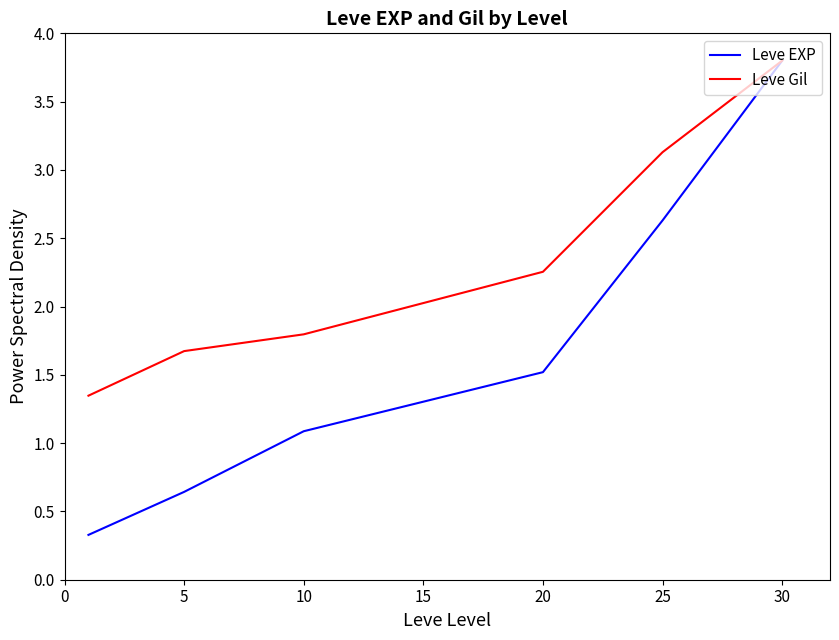

What is the highest value of the Leve Gil series?

3.8